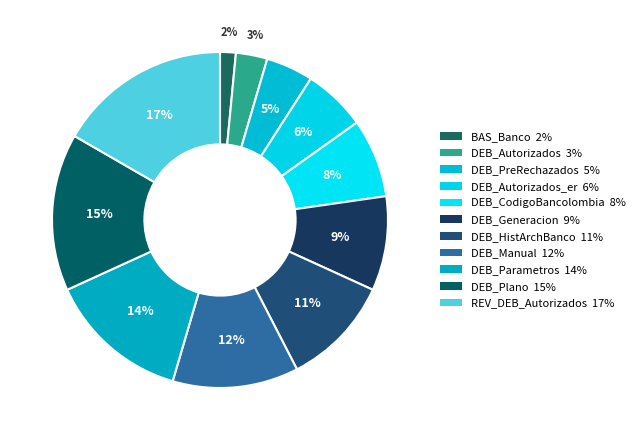

How many slices are in this pie chart?

11